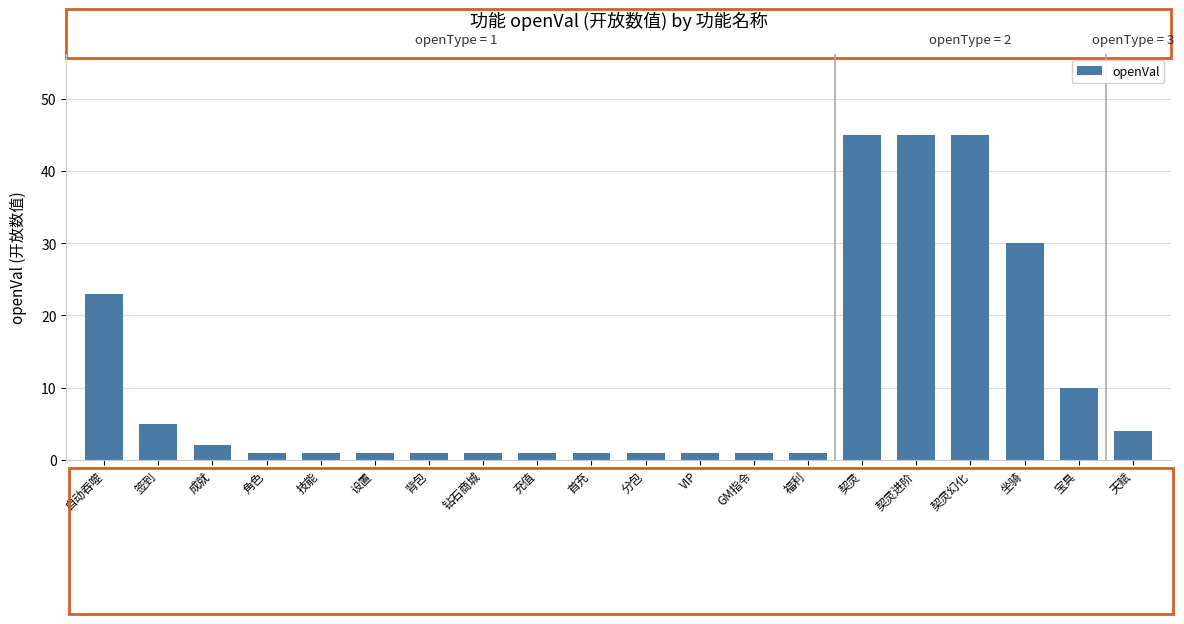

Approximately how many times larger is the value at 宝具 compared to 坐骑?

0.3